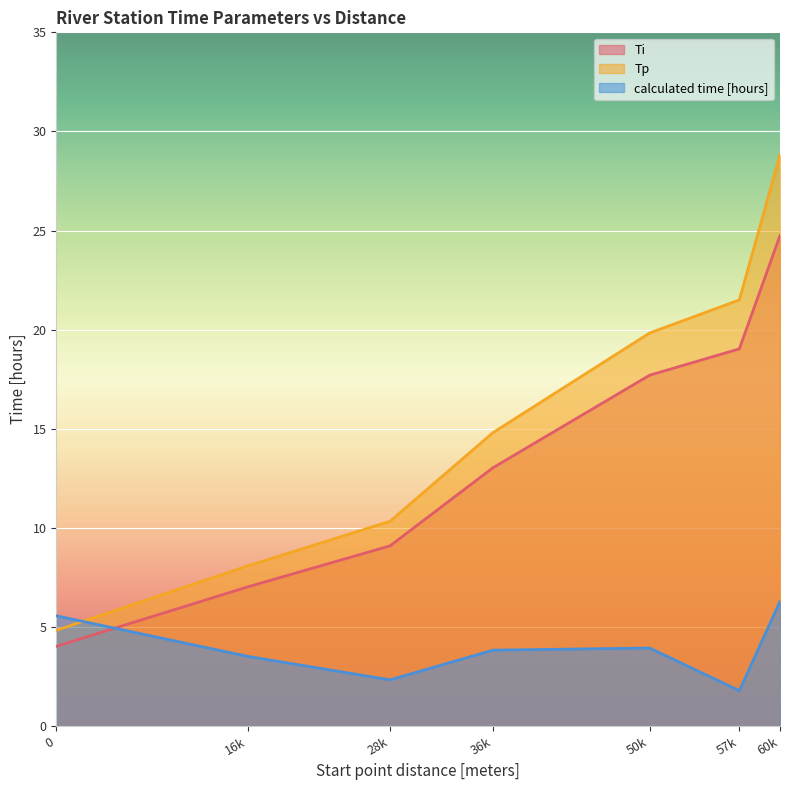

True or false: calculated time [hours] and Ti cross at least once.

True